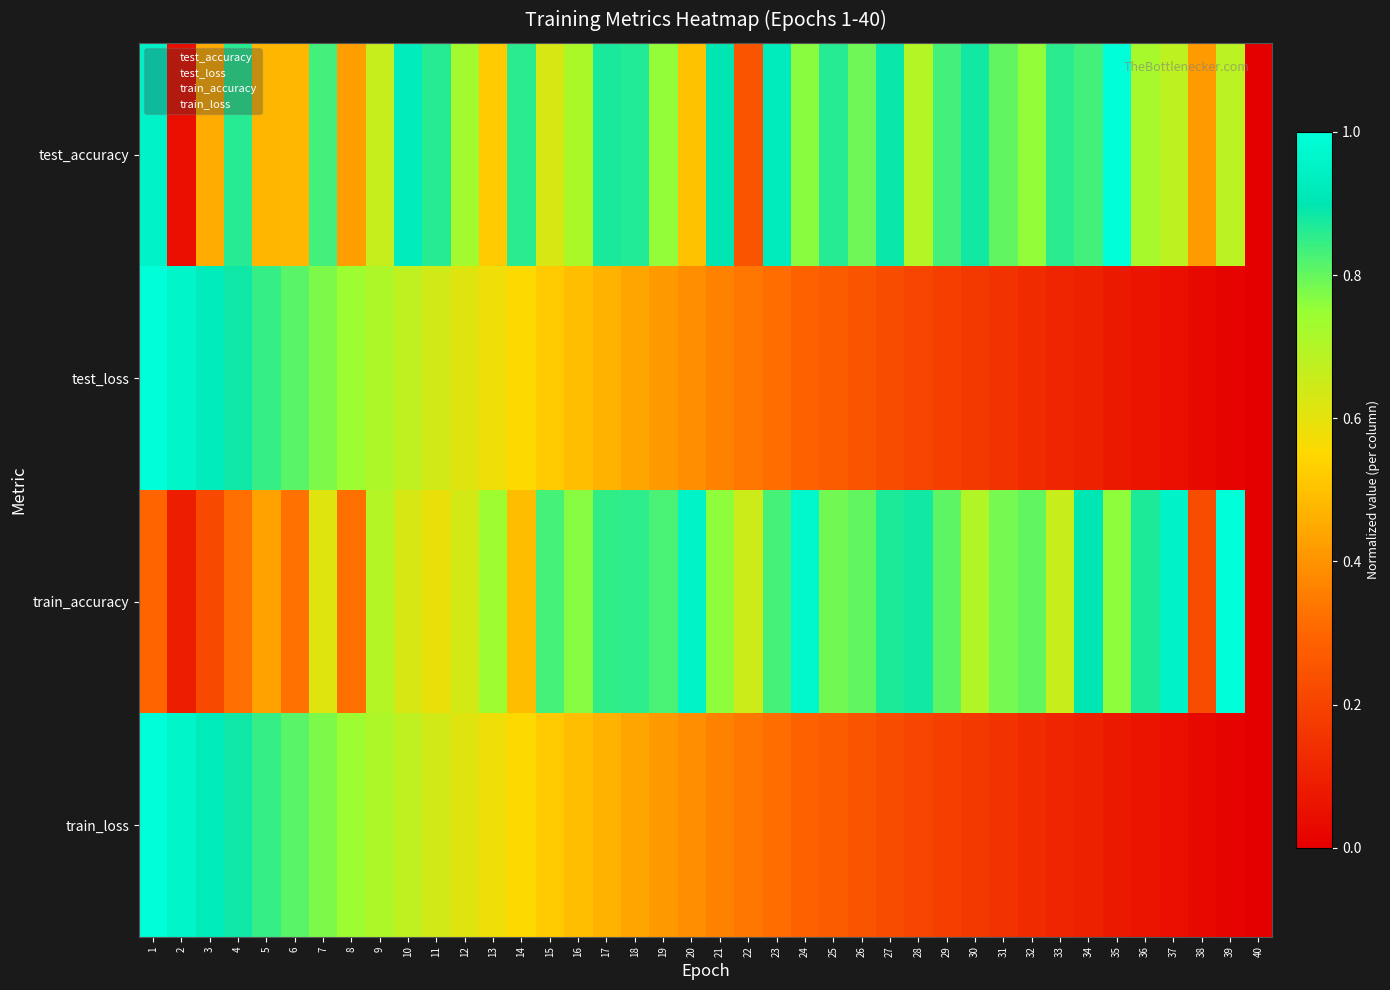

Rank the series at 30 from lowest to highest value.

test_loss, train_loss, train_accuracy, test_accuracy